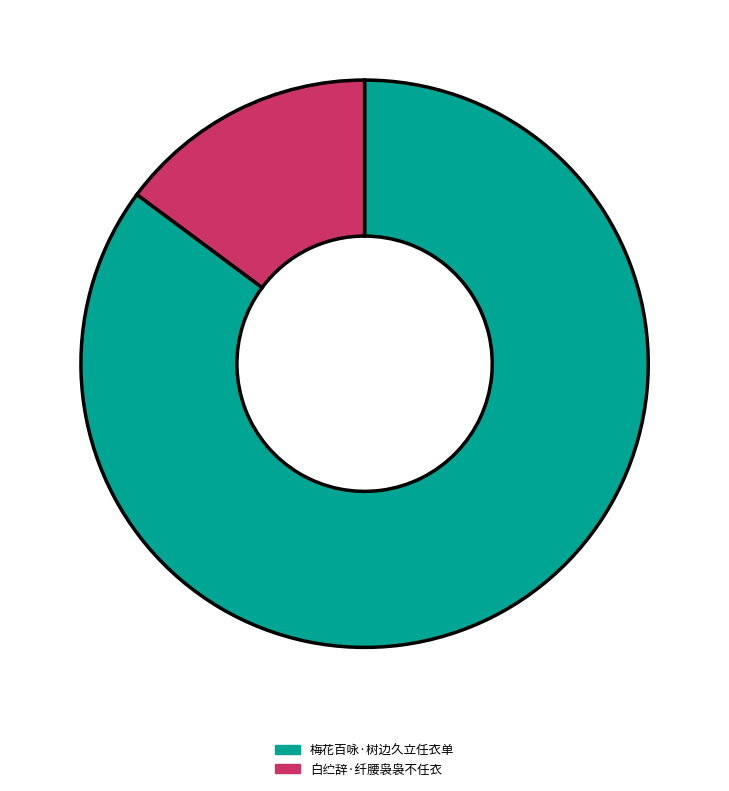

Which slice represents more than half of the pie?

梅花百咏·树边久立任衣单